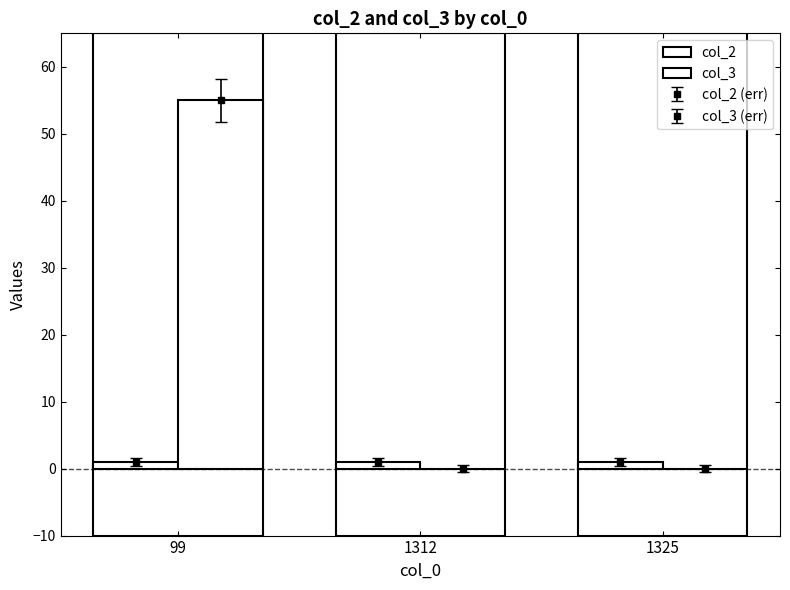

Is the value of col_2 at 1325 greater than the value of col_3 at 99?

No